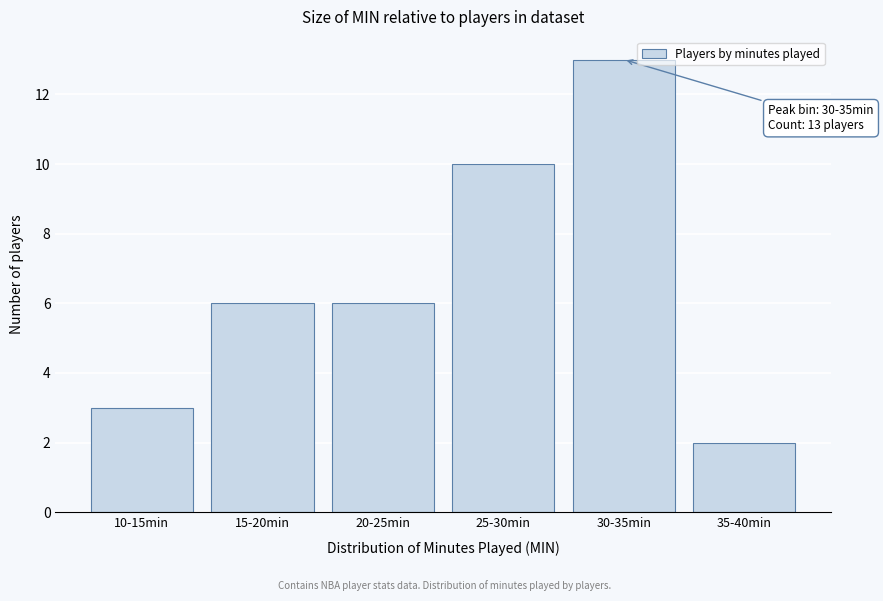

Reading left to right, extract all data points from this chart.

3	6	6	10	13	2